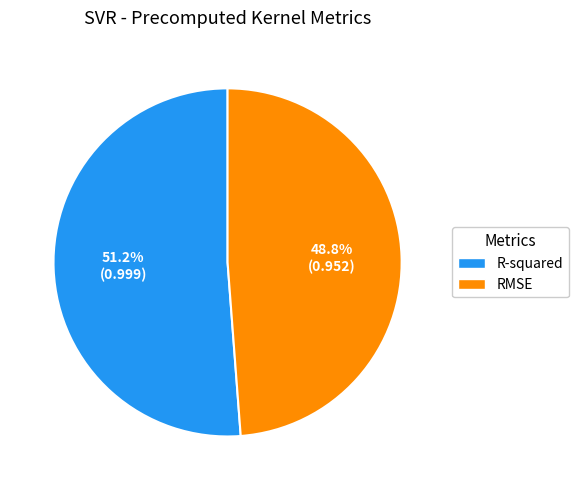

Which slice represents more than half of the pie?

R-squared